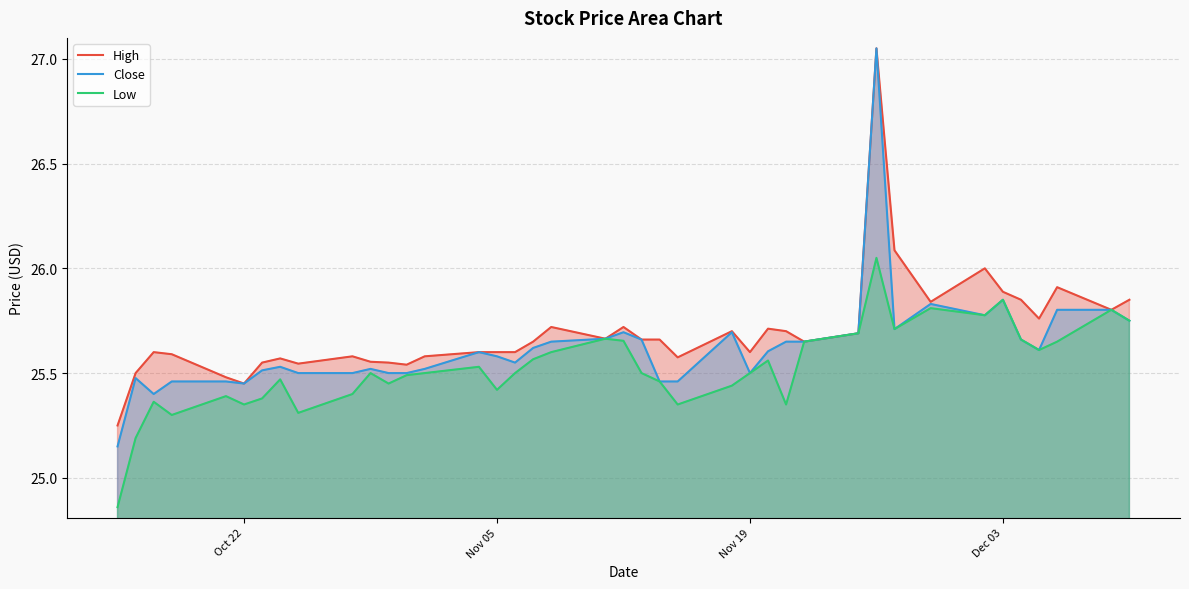

What is the smallest value displayed?

24.9